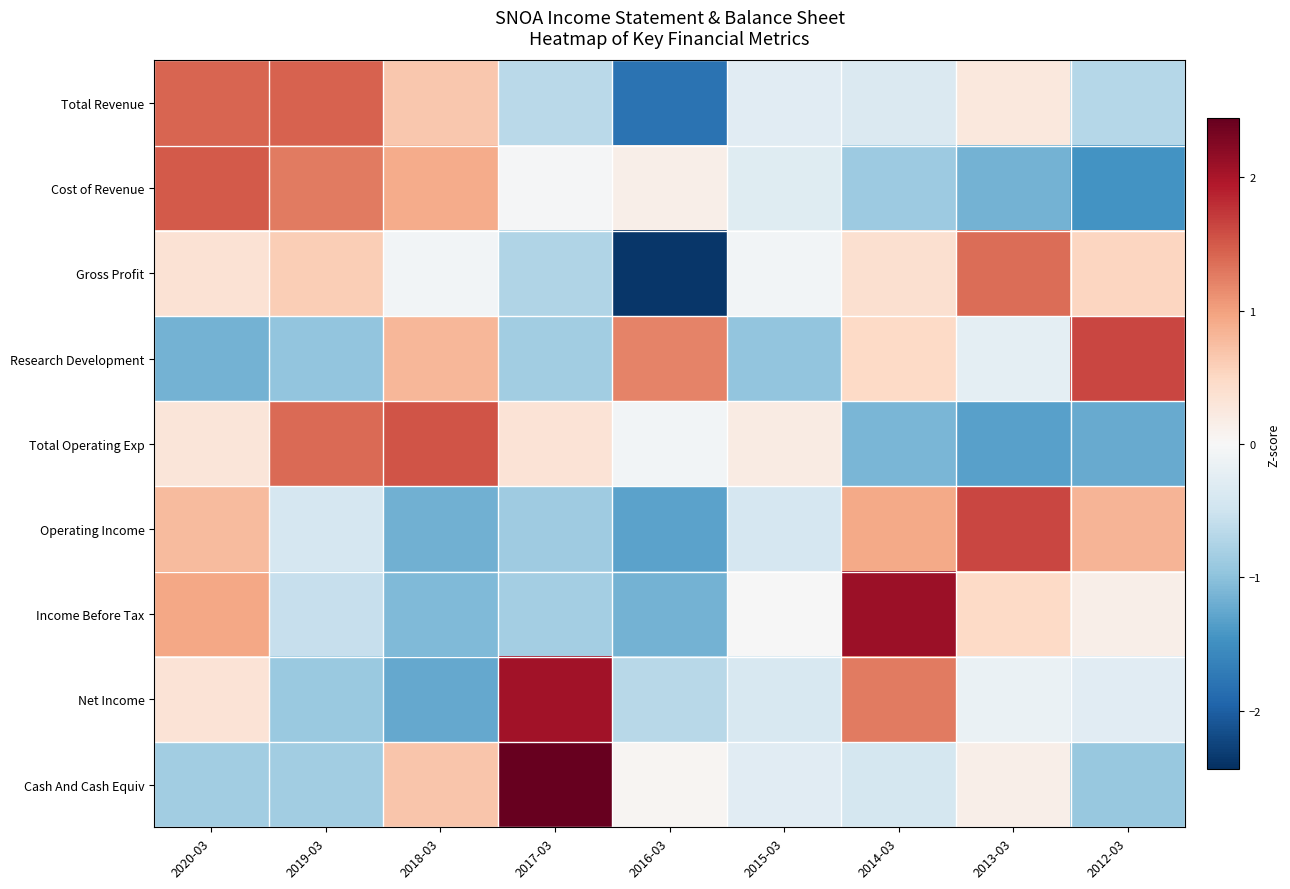

Reading left to right, transcribe all the data shown in this chart.

Total Revenue: 2020-03=1.4	2019-03=1.4	2018-03=0.7	2017-03=-0.7	2016-03=-1.8	2015-03=-0.3	2014-03=-0.4	2013-03=0.3	2012-03=-0.7
Cost of Revenue: 2020-03=1.5	2019-03=1.3	2018-03=0.9	2017-03=-0.0	2016-03=0.1	2015-03=-0.3	2014-03=-0.9	2013-03=-1.1	2012-03=-1.5
Gross Profit: 2020-03=0.4	2019-03=0.6	2018-03=-0.1	2017-03=-0.7	2016-03=-2.4	2015-03=-0.1	2014-03=0.4	2013-03=1.4	2012-03=0.5
Research Development: 2020-03=-1.2	2019-03=-1.0	2018-03=0.8	2017-03=-0.9	2016-03=1.2	2015-03=-1.0	2014-03=0.5	2013-03=-0.2	2012-03=1.6
Total Operating Exp: 2020-03=0.3	2019-03=1.4	2018-03=1.5	2017-03=0.3	2016-03=-0.1	2015-03=0.2	2014-03=-1.1	2013-03=-1.3	2012-03=-1.2
Operating Income: 2020-03=0.8	2019-03=-0.4	2018-03=-1.2	2017-03=-0.9	2016-03=-1.3	2015-03=-0.4	2014-03=0.9	2013-03=1.6	2012-03=0.8
Income Before Tax: 2020-03=0.9	2019-03=-0.6	2018-03=-1.1	2017-03=-0.8	2016-03=-1.2	2015-03=-0.0	2014-03=2.1	2013-03=0.5	2012-03=0.1
Net Income: 2020-03=0.3	2019-03=-0.9	2018-03=-1.2	2017-03=2.0	2016-03=-0.7	2015-03=-0.4	2014-03=1.3	2013-03=-0.2	2012-03=-0.3
Cash And Cash Equiv: 2020-03=-0.9	2019-03=-0.9	2018-03=0.7	2017-03=2.4	2016-03=0.1	2015-03=-0.3	2014-03=-0.4	2013-03=0.2	2012-03=-0.9